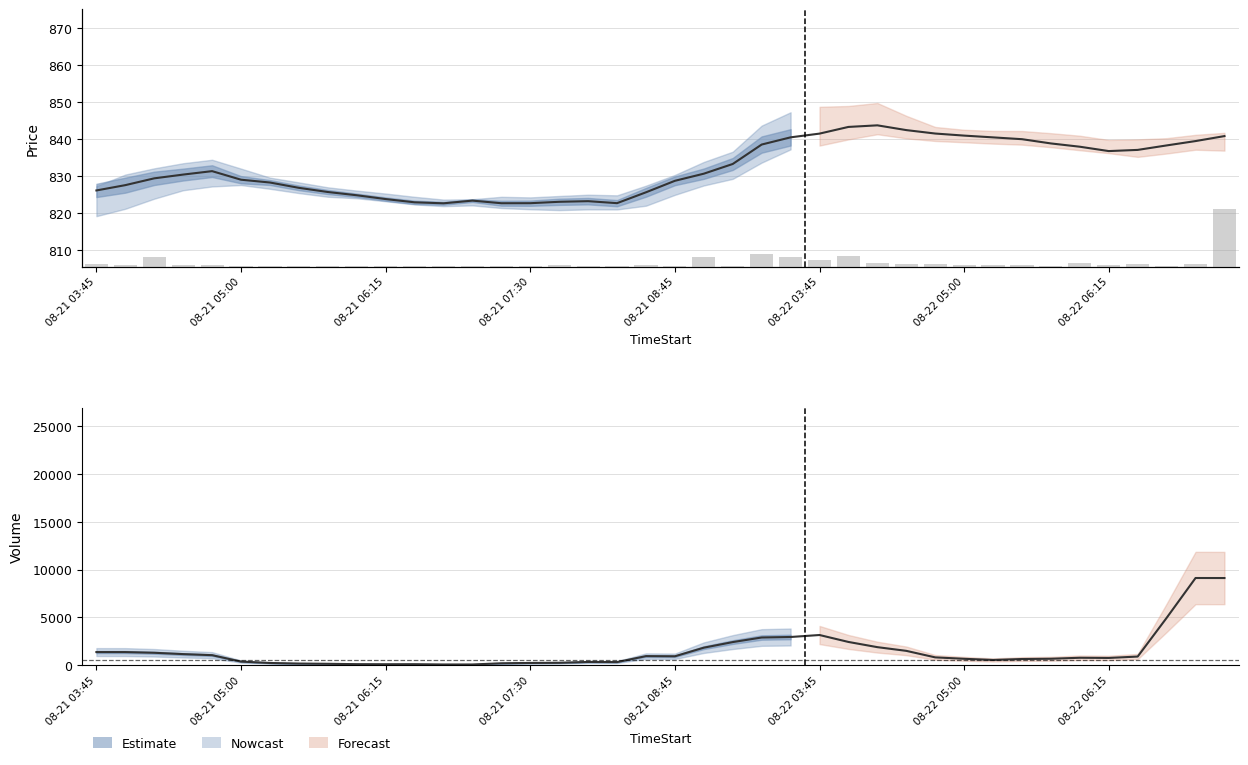

Are the bars grouped side by side (vs. stacked)?

Yes